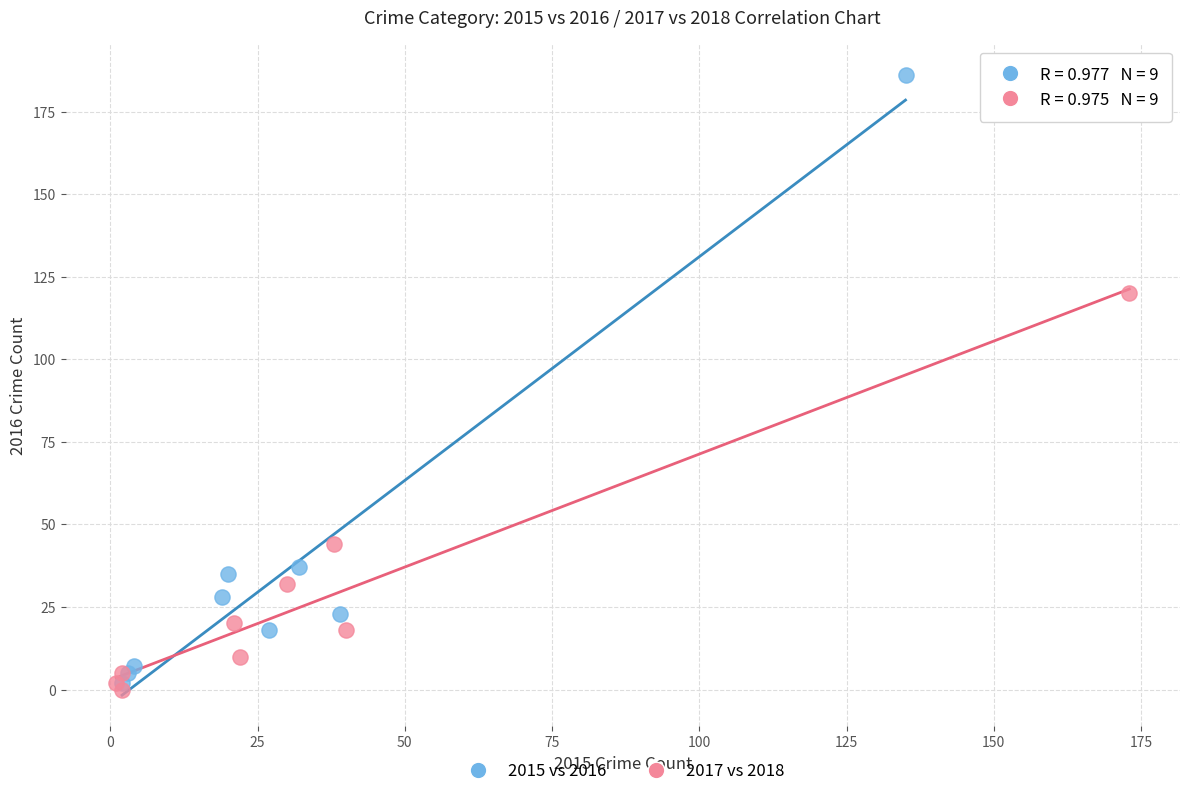

Which series reaches the maximum Y coordinate?

2015 vs 2016